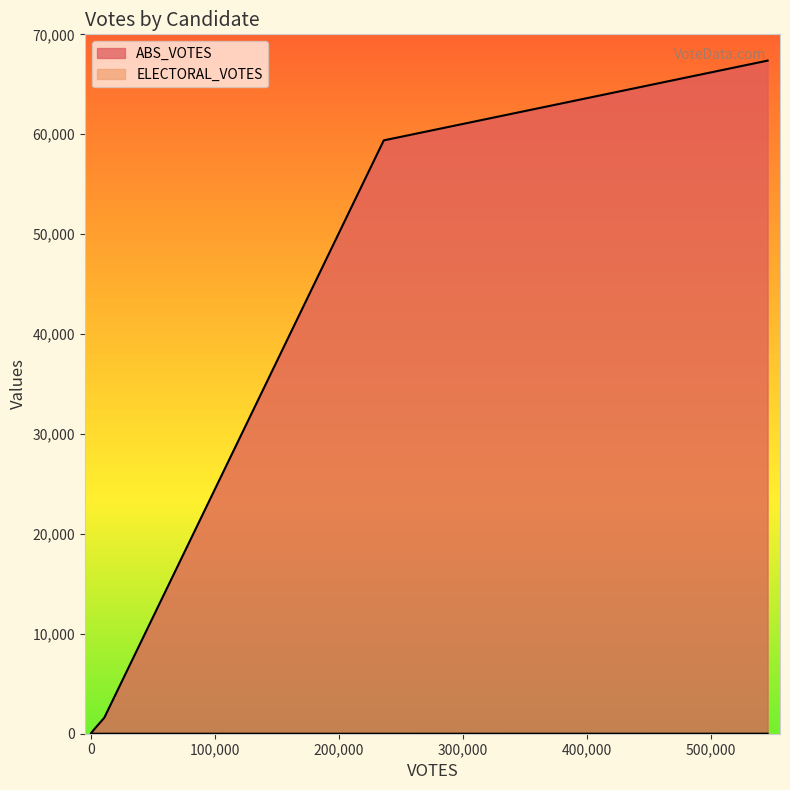

How many lines are shown in the chart?

2